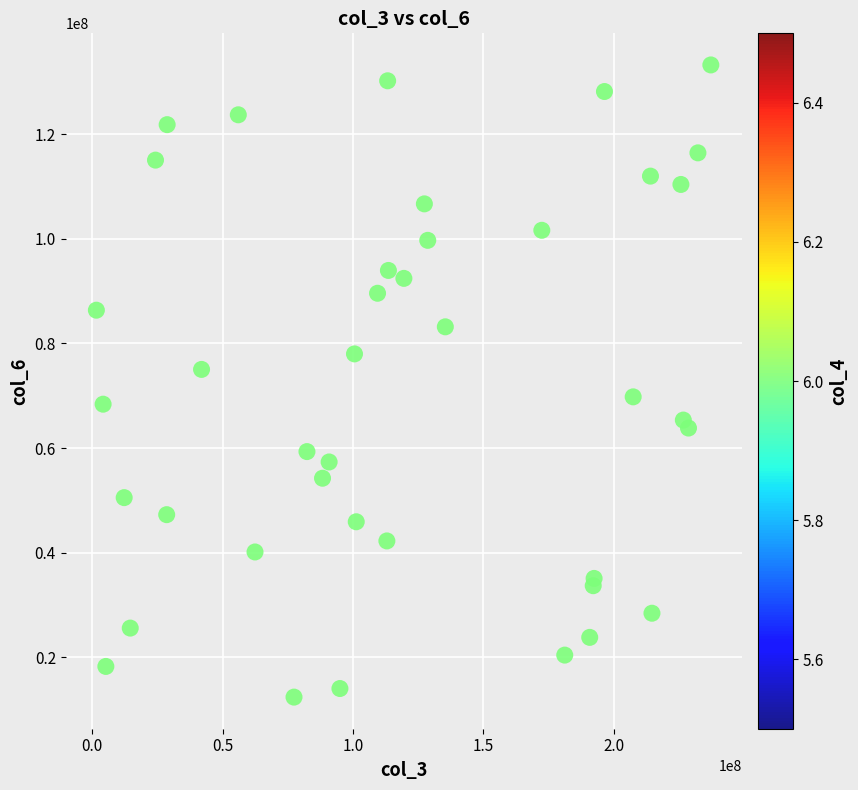

What is the range of X values (max minus min)?

235682400